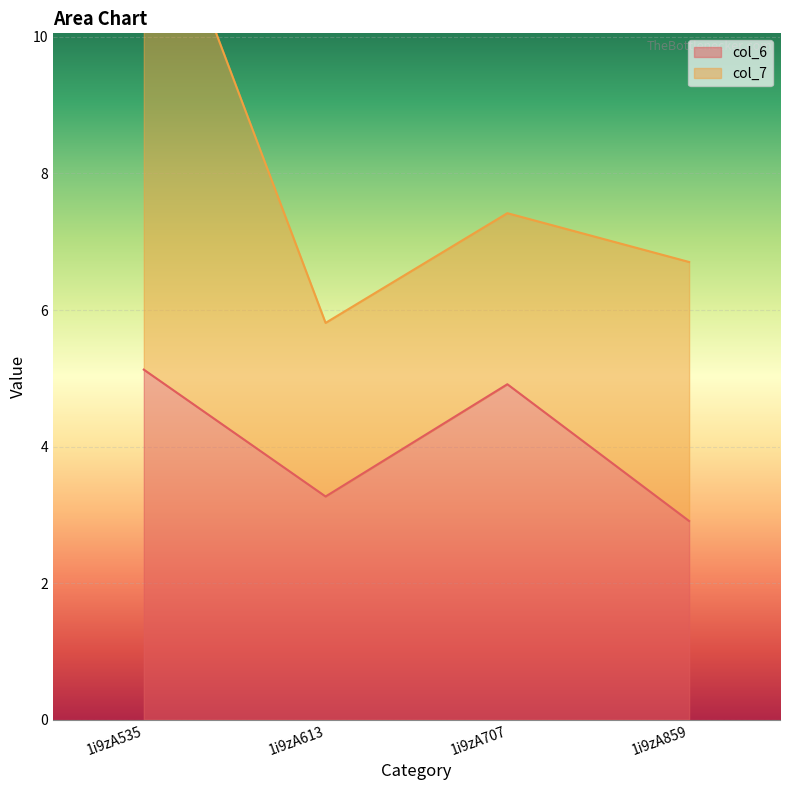

At which category does the data reach its first local valley?

1i9zA613